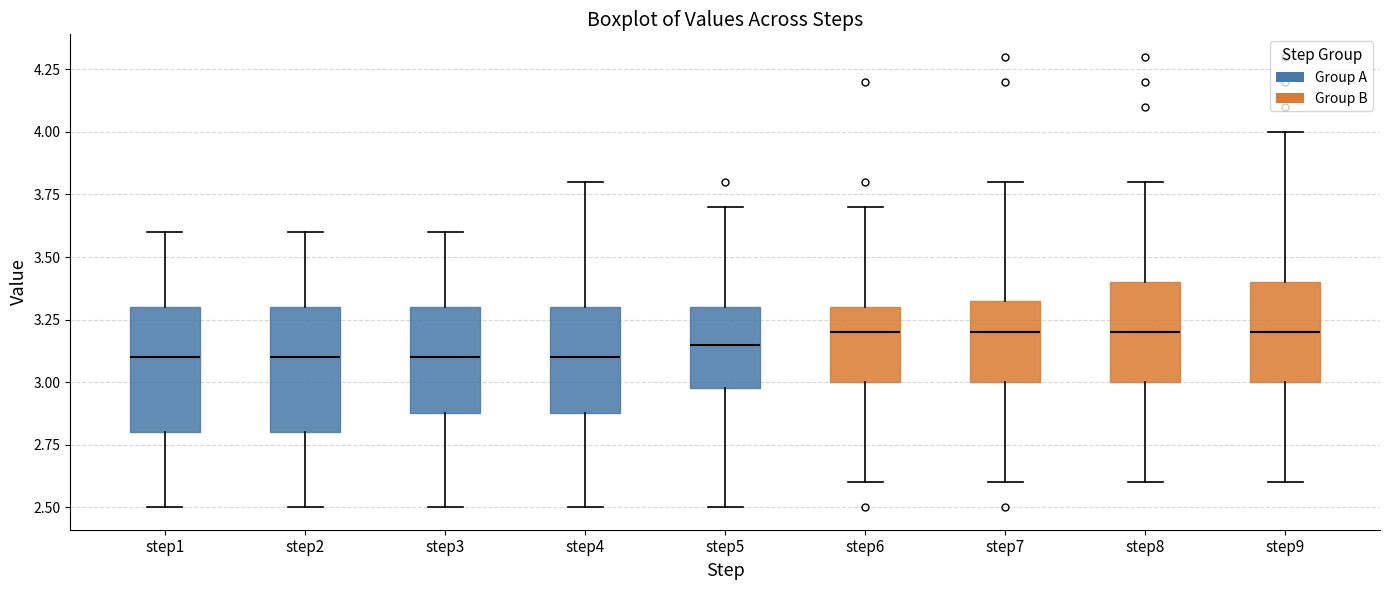

Where is the lower edge of the box for step7 on the y-axis? The values are not printed on the chart, so give them approximately, as read against the axis.

3.00